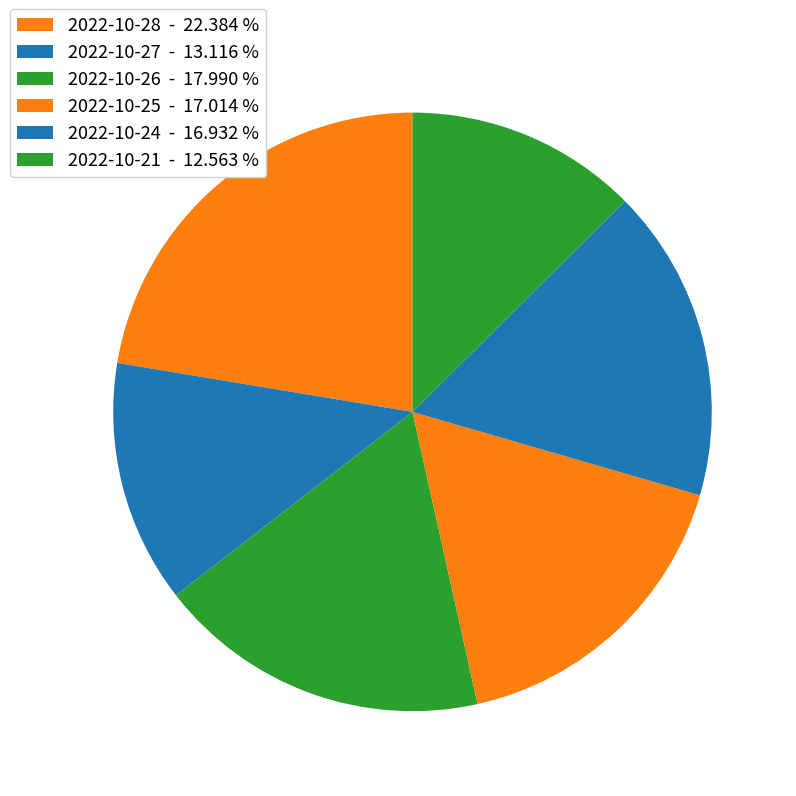

Which slice is the smallest?

2022-10-21 - 12.563 %